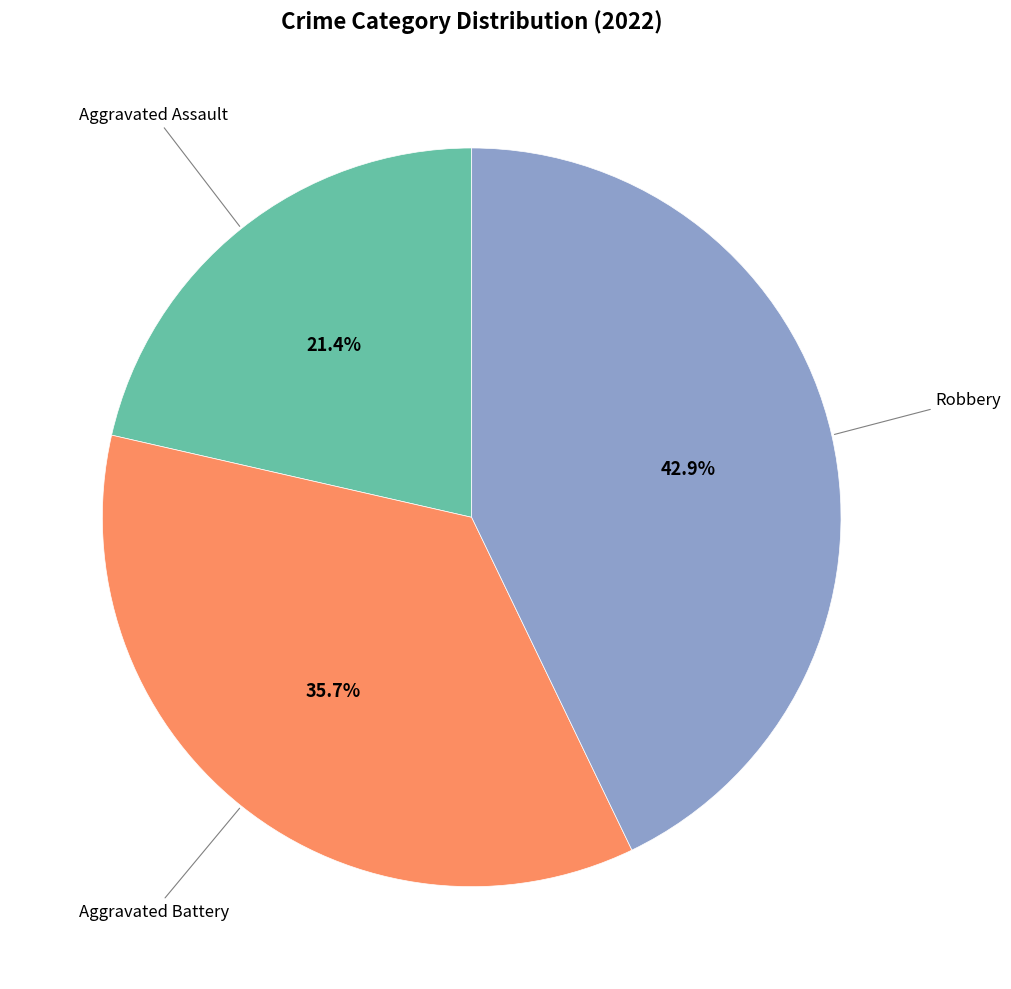

Is there any slice that represents more than half of the pie?

No